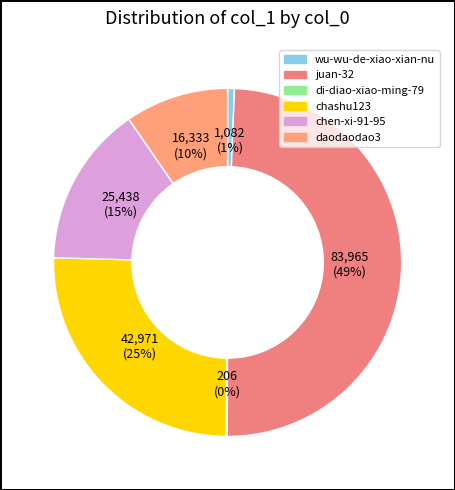

Rank the categories by value from lowest to highest.

di-diao-xiao-ming-79, wu-wu-de-xiao-xian-nu, daodaodao3, chen-xi-91-95, chashu123, juan-32